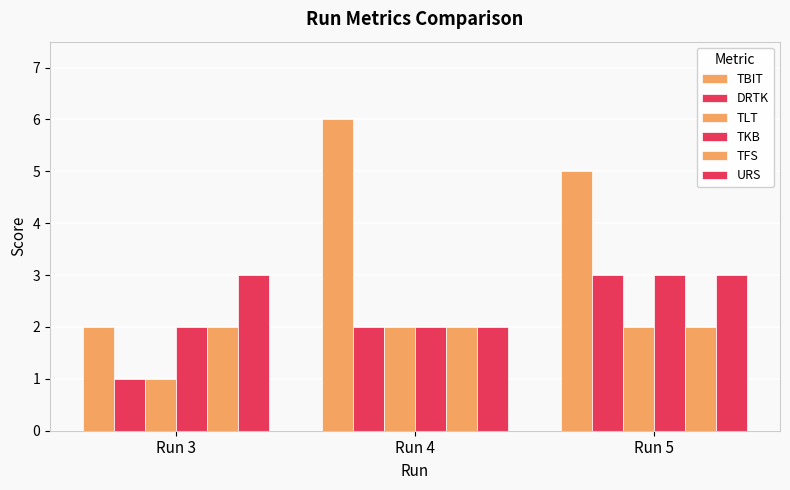

What is the difference between the maximum and minimum values in the TKB series?

1